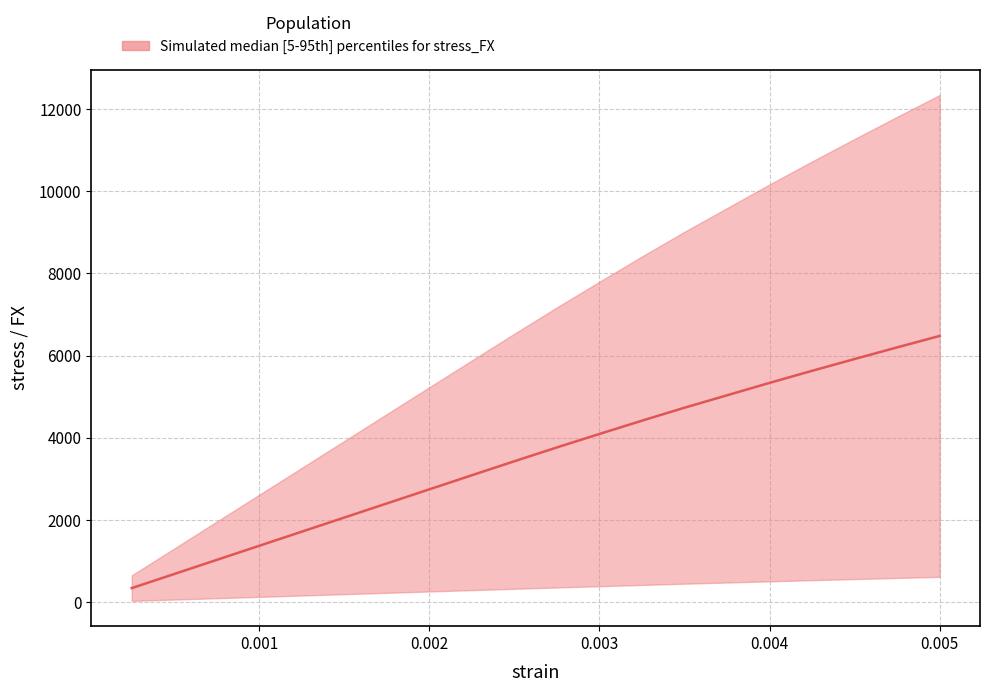

True or false: the data shows 4157.0 at 0.002.

False